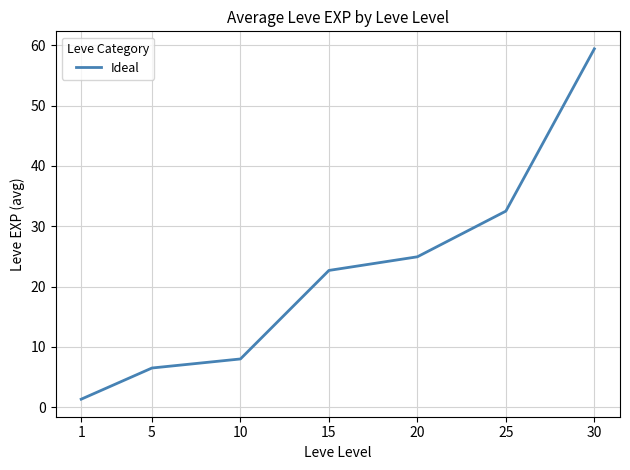

What value does the data have at 30?

59.4